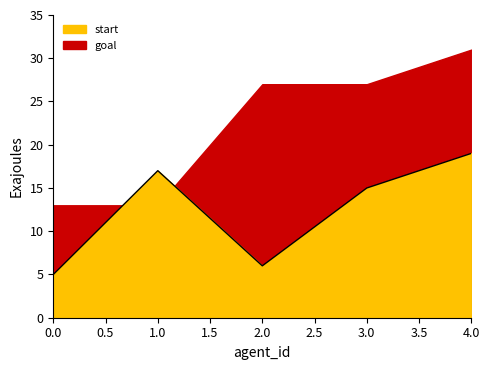

Rank the categories by value from lowest to highest.

0, 2, 3, 1, 4